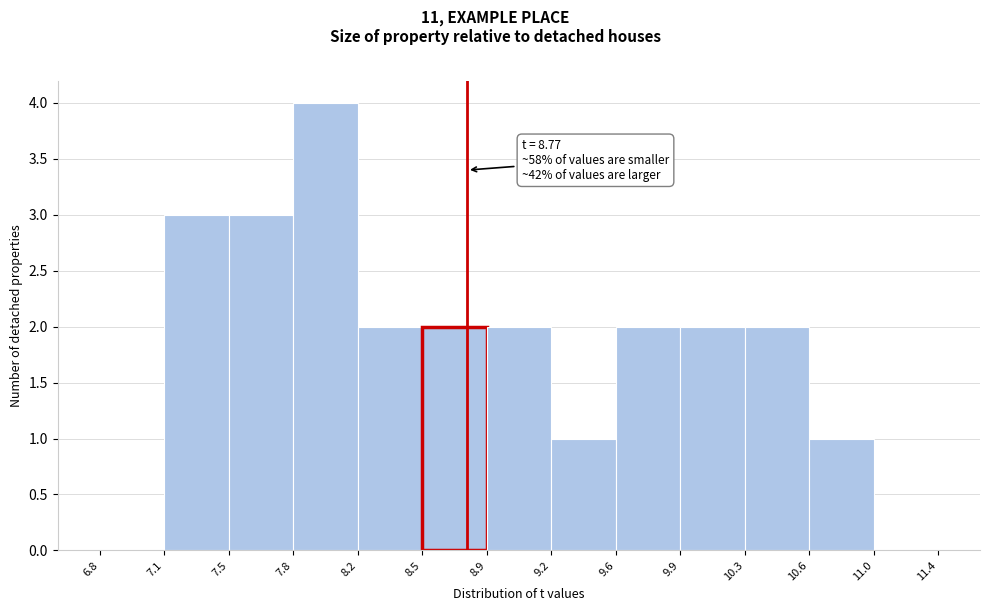

Over which range of the x-axis is the bar tallest?

7.8 to 8.2